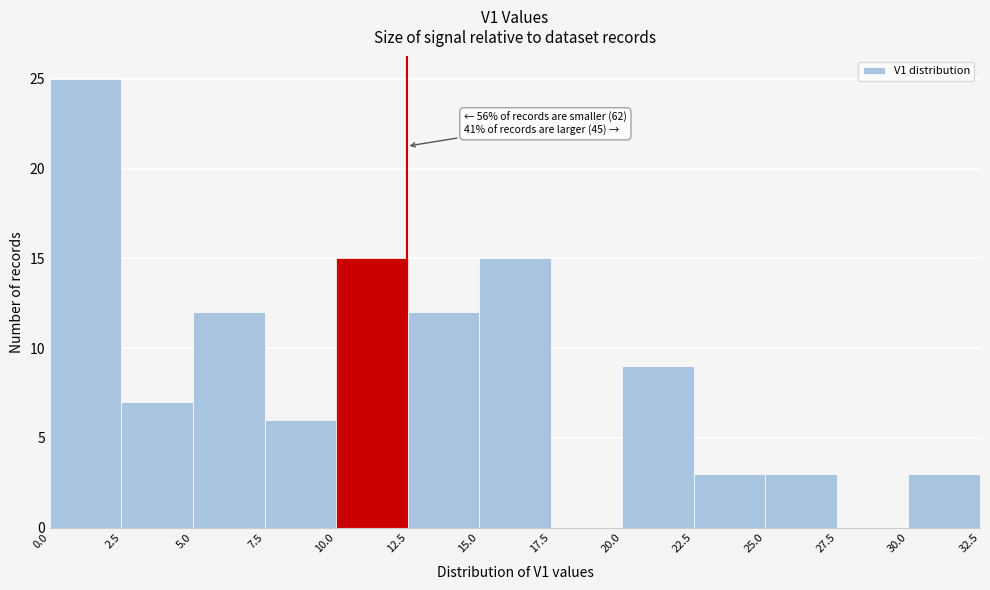

Over which range of the x-axis is the bar tallest?

0.0 to 2.5